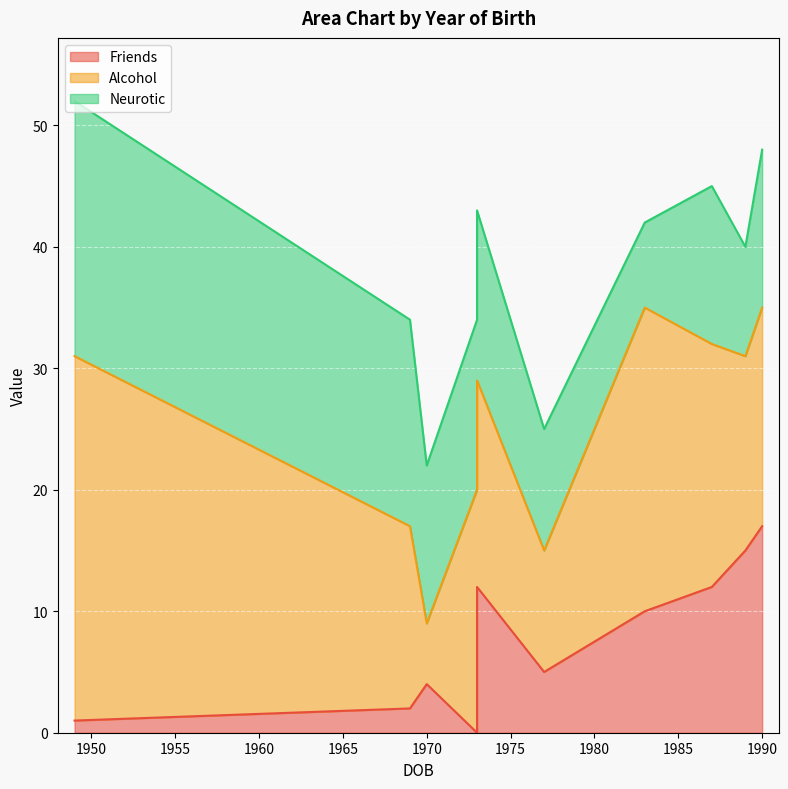

What is the difference between the Friends values at 1970 and 1977?

1